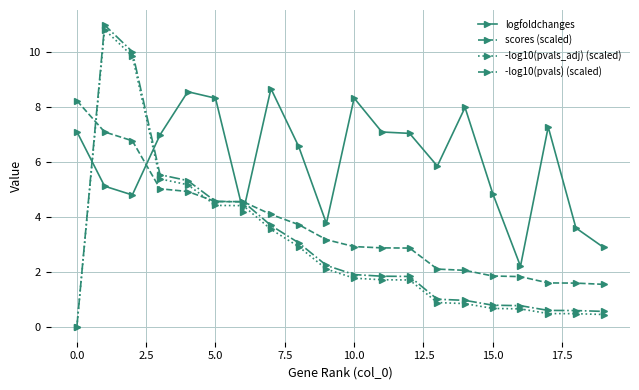

Which series has the widest spread of values?

-log10(pvals) (scaled)